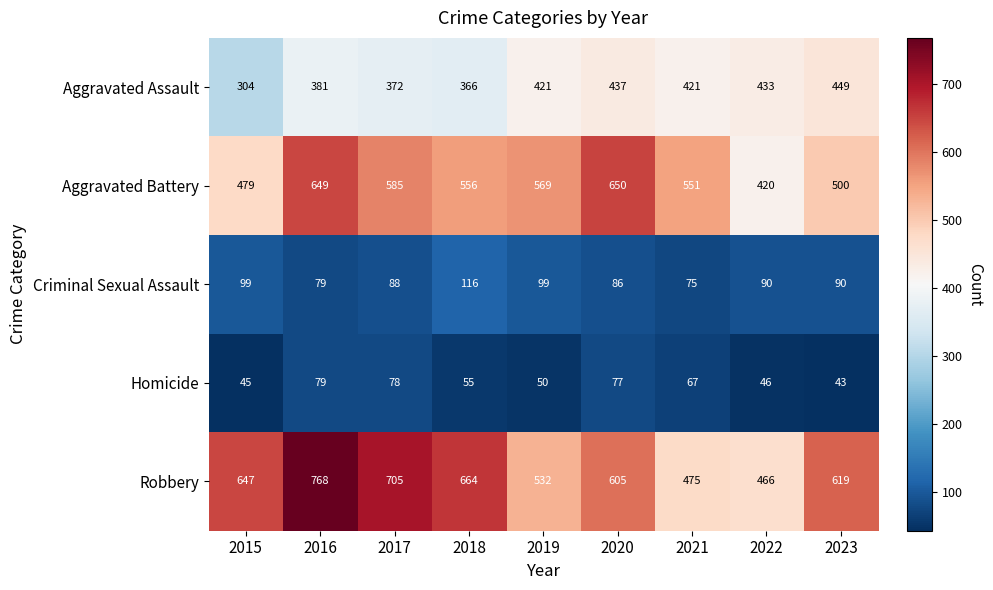

The value of Robbery at 2021 is 300. True or false?

False